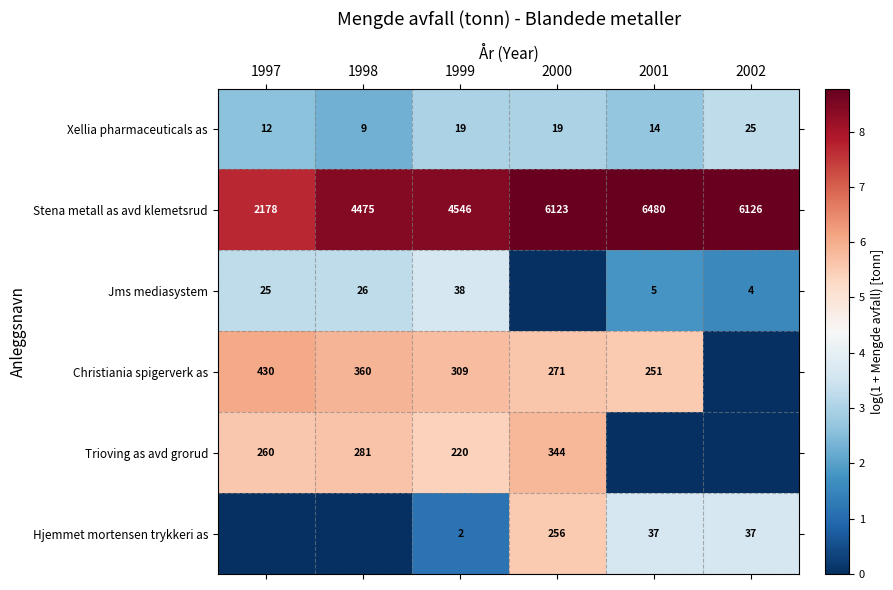

What is the sum of the Jms mediasystem values at 2001 and 1998?

31